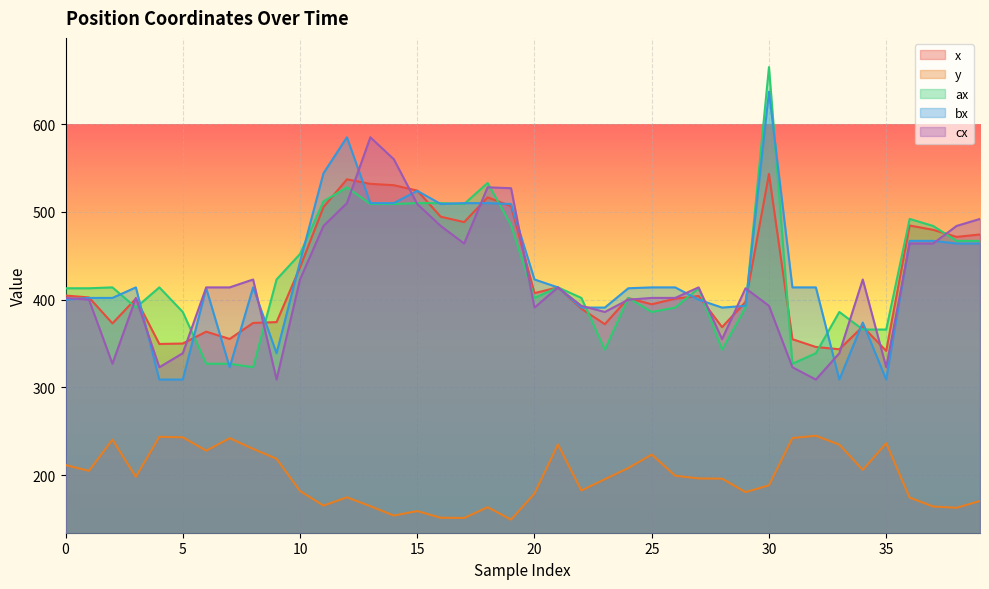

The cx series shows 856.2 at 16. True or false?

False